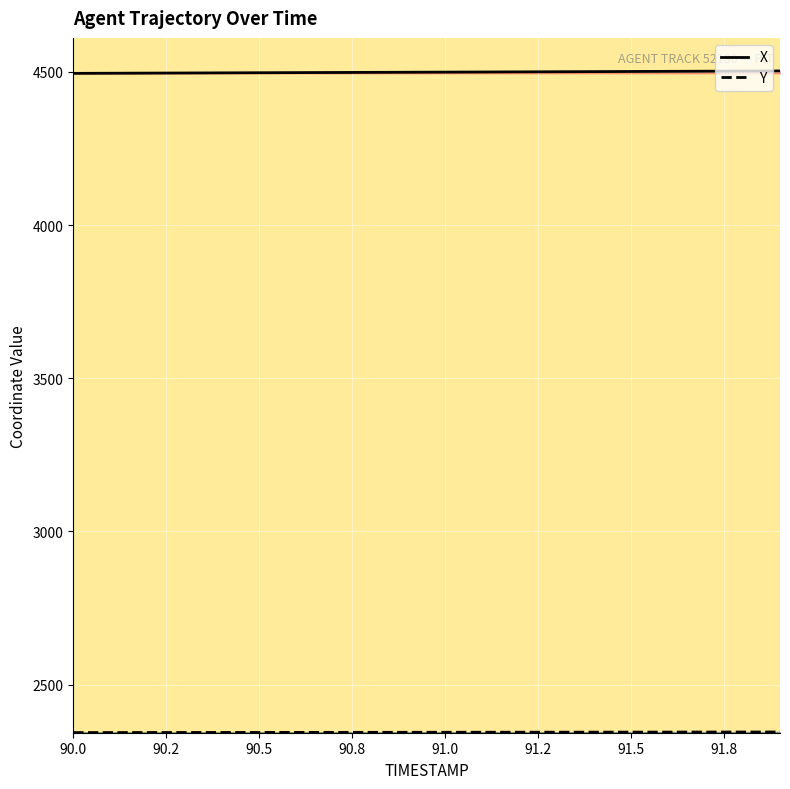

Which series has the largest total across all categories?

X